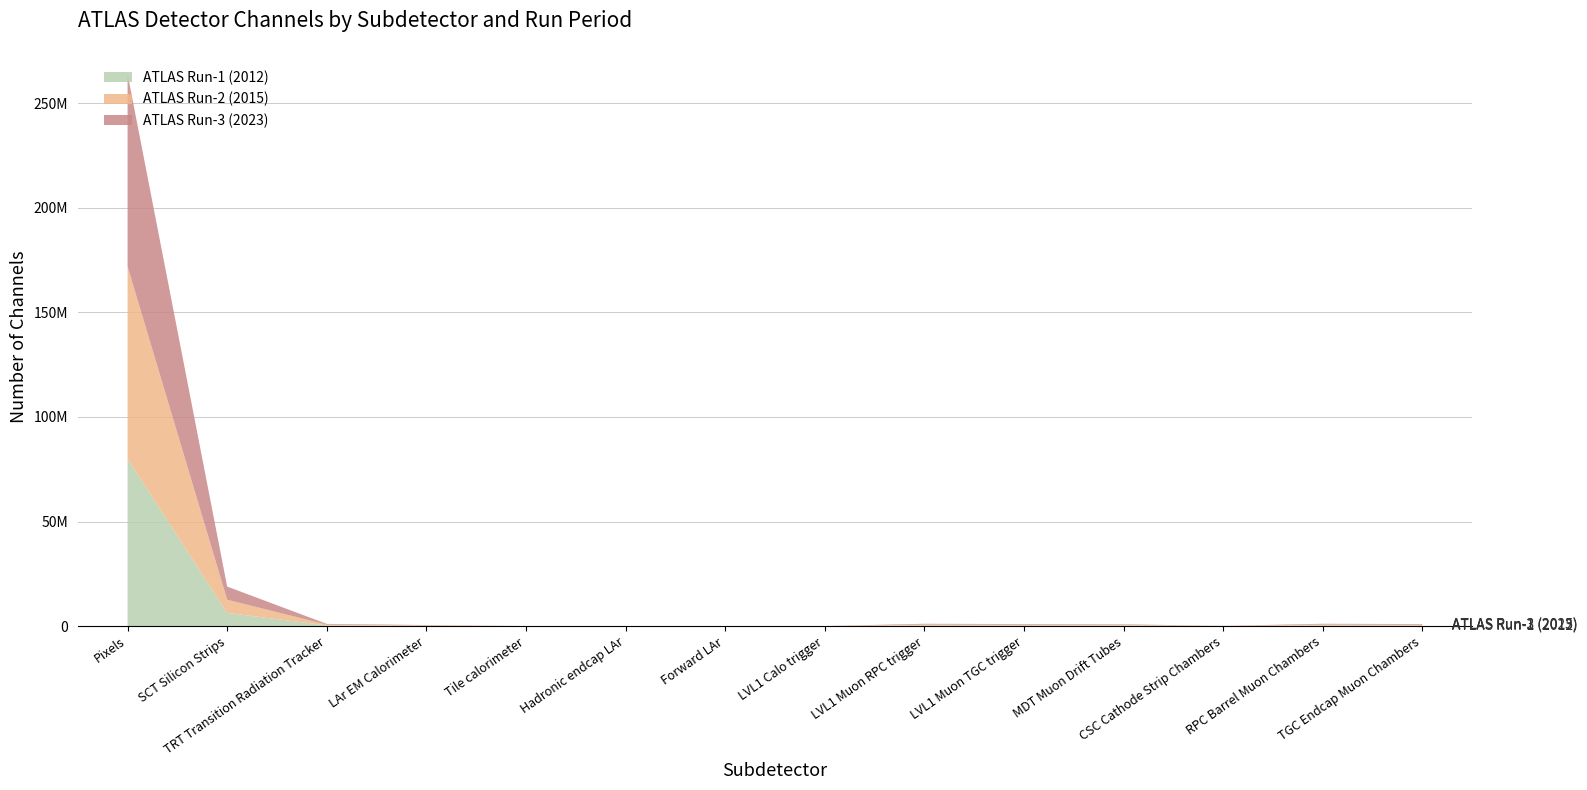

Reading right to left, what are all the values shown in this chart?

ATLAS Run-1 (2012): 320000	370000	31000	350000	320000	370000	7160	3500	5600	9800	170000	350000	6300000	80000000
ATLAS Run-2 (2015): 320000	370000	31000	257000	320000	370000	7160	3500	5600	4900	170000	350000	6300000	92000000
ATLAS Run-3 (2023): 320000	370000	31000	257000	320000	370000	7160	3500	5600	4900	170000	350000	6300000	92000000